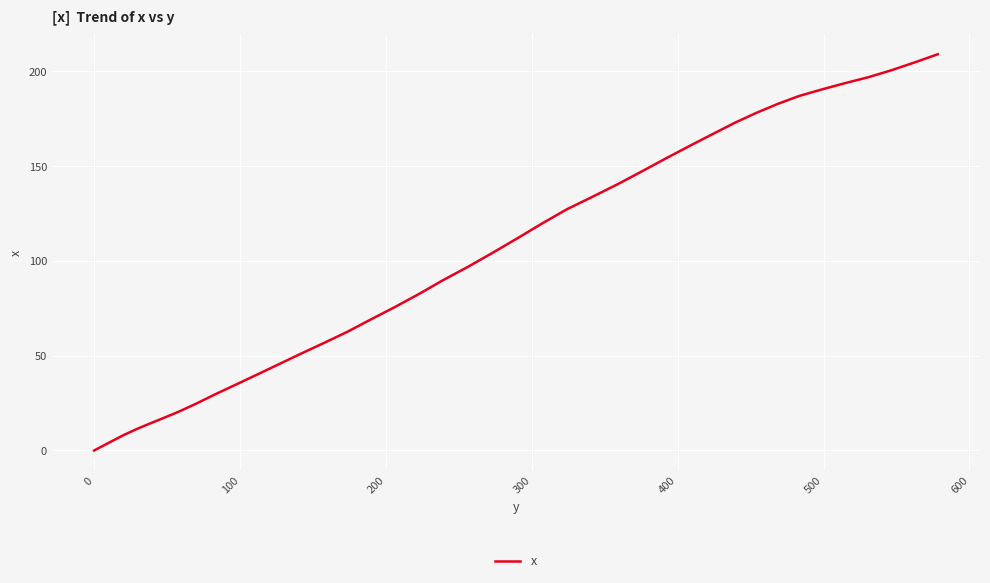

What is the average value?

102.9